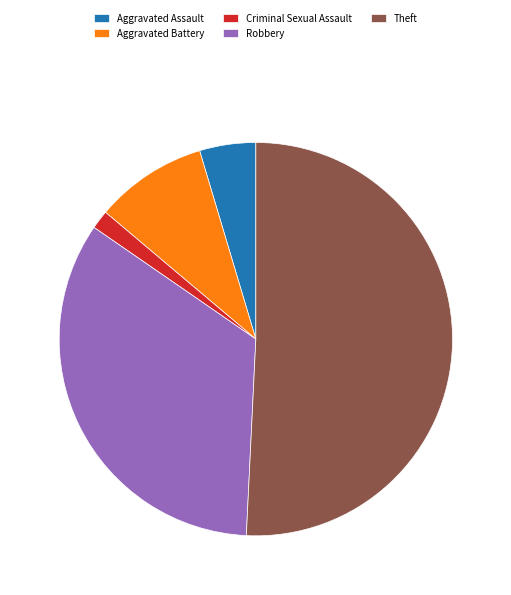

What is the smallest slice in the pie chart?

Criminal Sexual Assault